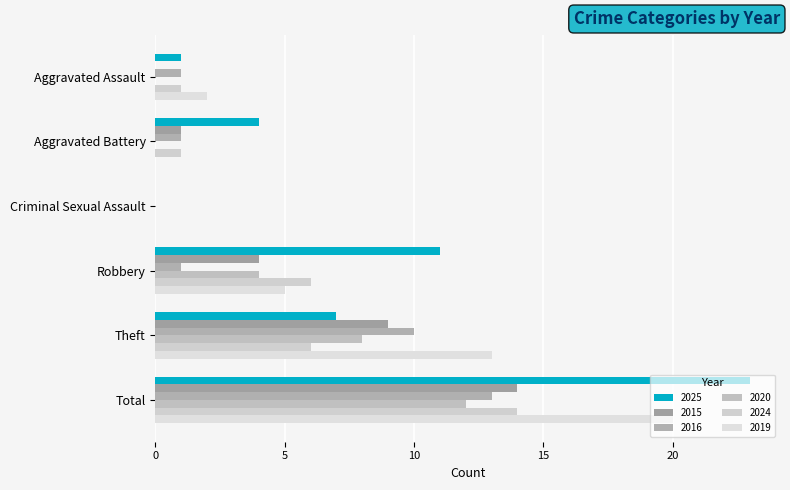

What is the value of the 2020 bar at the 4th from the left?

4